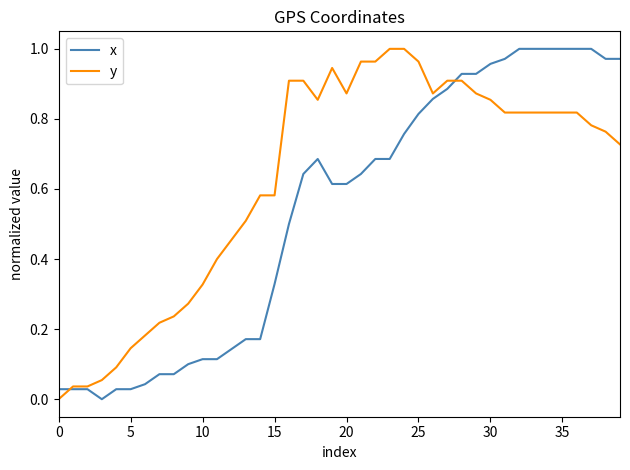

What are all the series names shown in the legend?

x, y